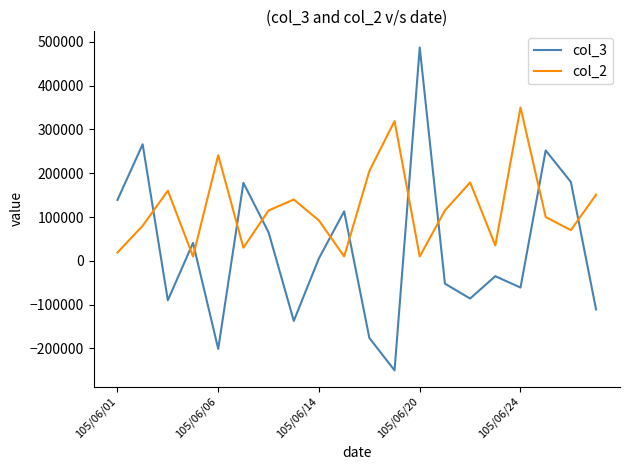

List the series in order of their peak value, highest first.

col_3, col_2